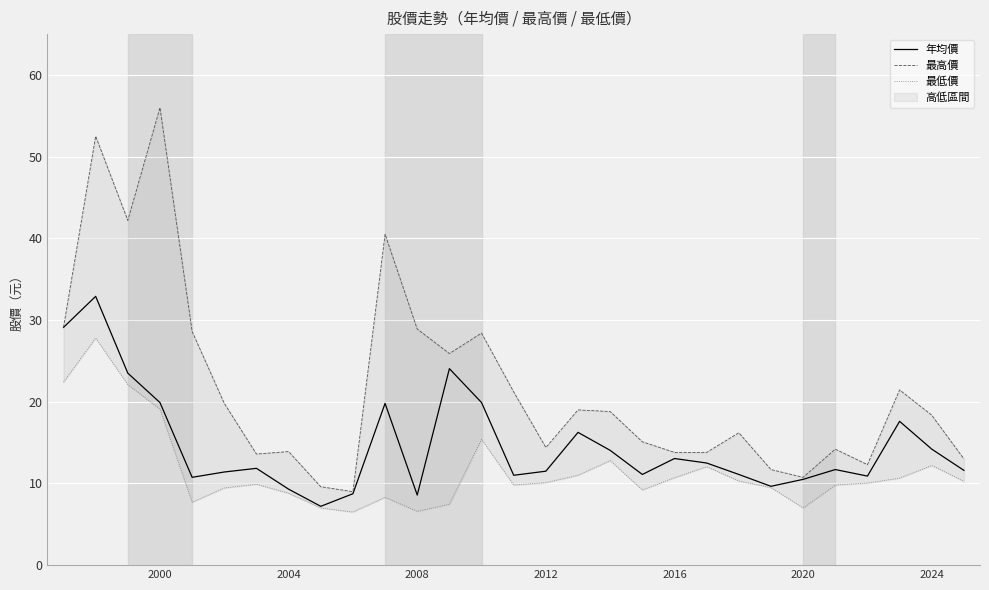

What is the sum of all 最低價 values?

333.9